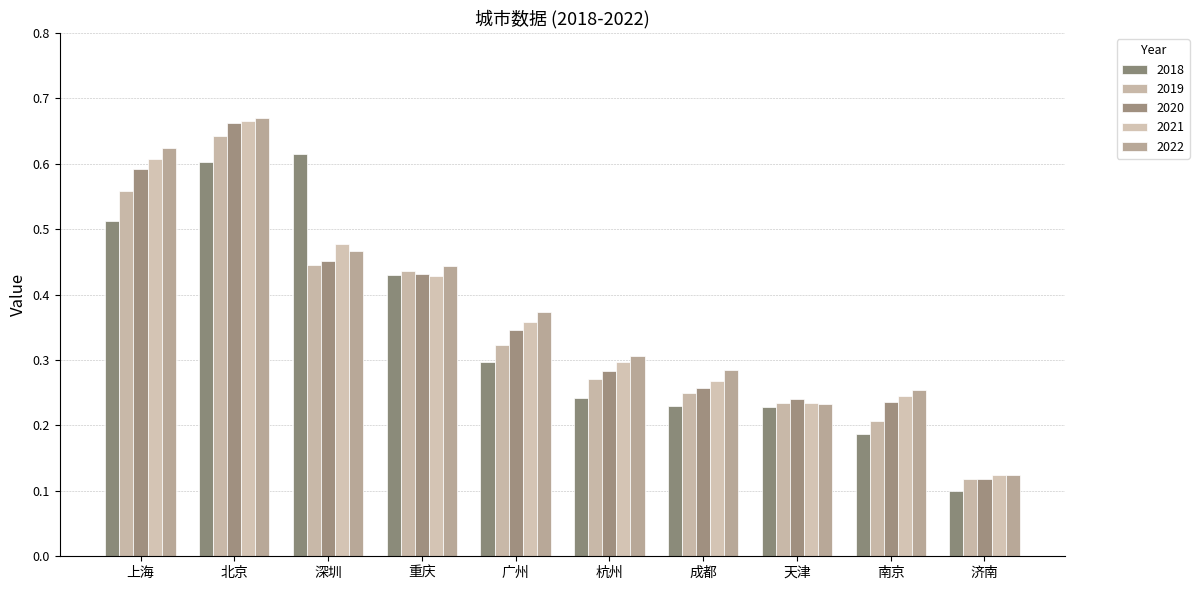

Reading left to right, extract all data points from this chart.

2018: 0.5	0.6	0.6	0.4	0.3	0.2	0.2	0.2	0.2	0.1
2019: 0.6	0.6	0.4	0.4	0.3	0.3	0.2	0.2	0.2	0.1
2020: 0.6	0.7	0.5	0.4	0.3	0.3	0.3	0.2	0.2	0.1
2021: 0.6	0.7	0.5	0.4	0.4	0.3	0.3	0.2	0.2	0.1
2022: 0.6	0.7	0.5	0.4	0.4	0.3	0.3	0.2	0.3	0.1